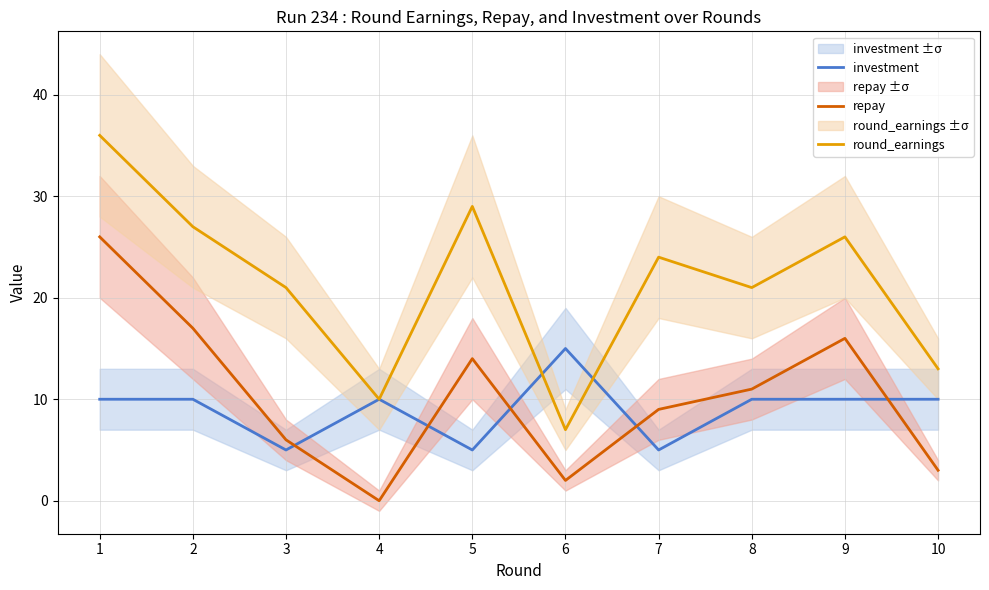

Reading left to right, what are all the values shown in this chart?

investment: 10	10	5	10	5	15	5	10	10	10
repay: 26	17	6	0	14	2	9	11	16	3
round_earnings: 36	27	21	10	29	7	24	21	26	13